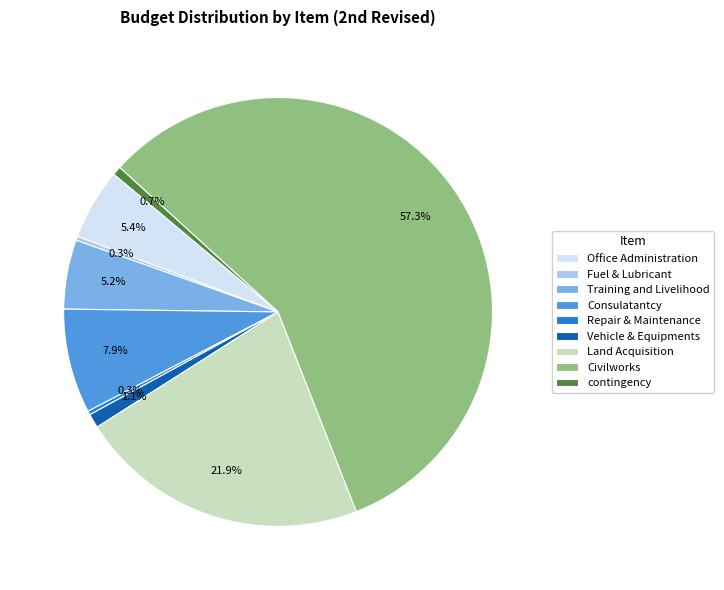

Count the number of slices in the pie.

9